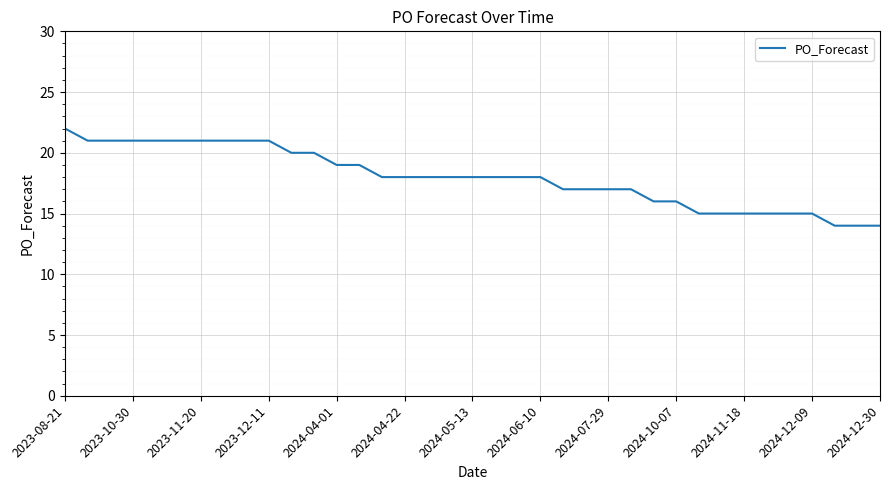

What is the average value?

18